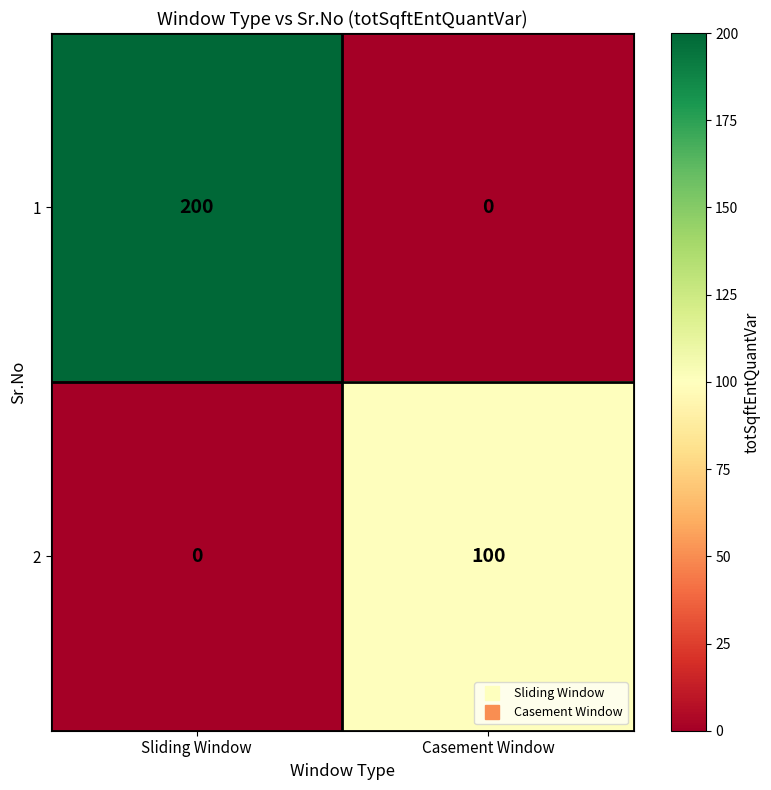

List the series in order of their peak value, lowest first.

2, 1